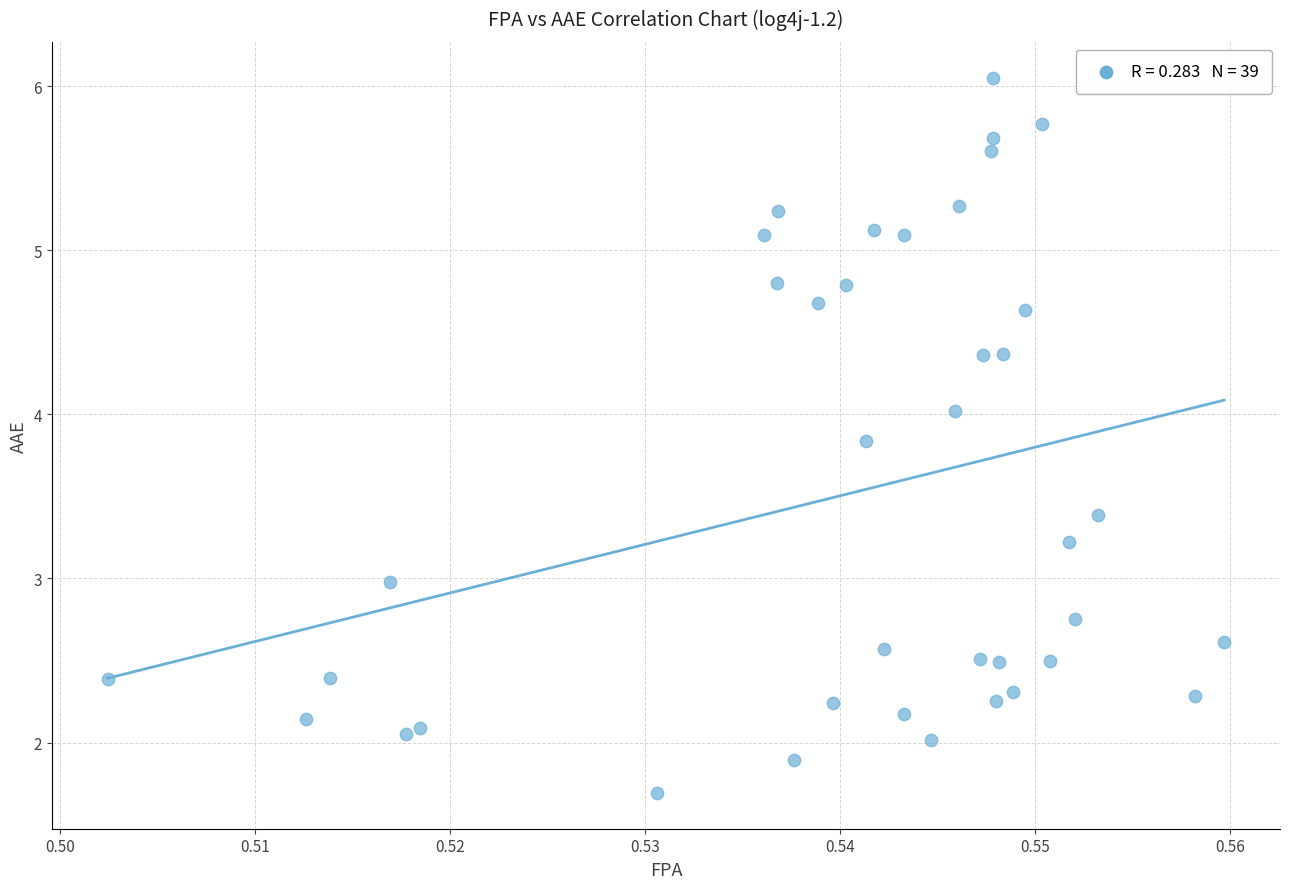

What is the range of Y values (max minus min)?

4.4